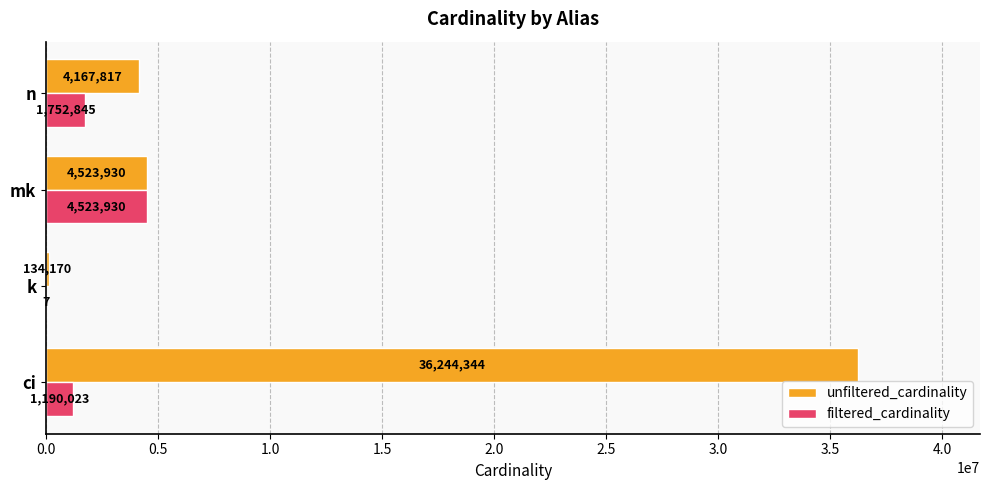

What is the greatest value displayed?

36244344